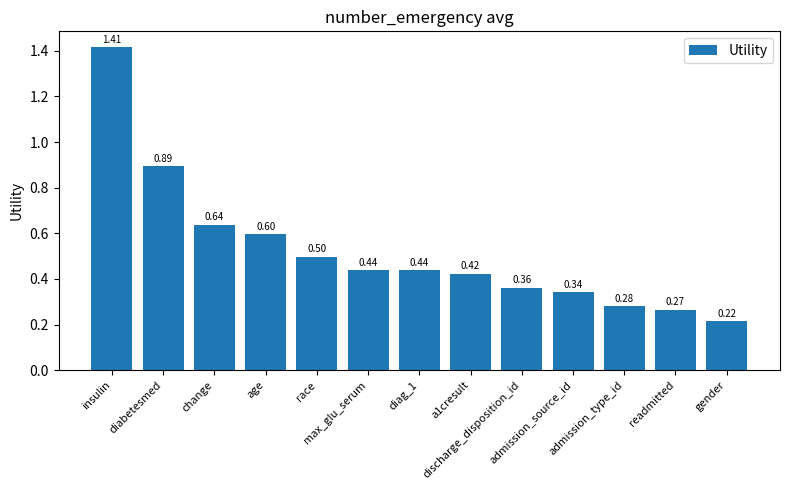

What is the difference between the second highest and second lowest values?

0.6